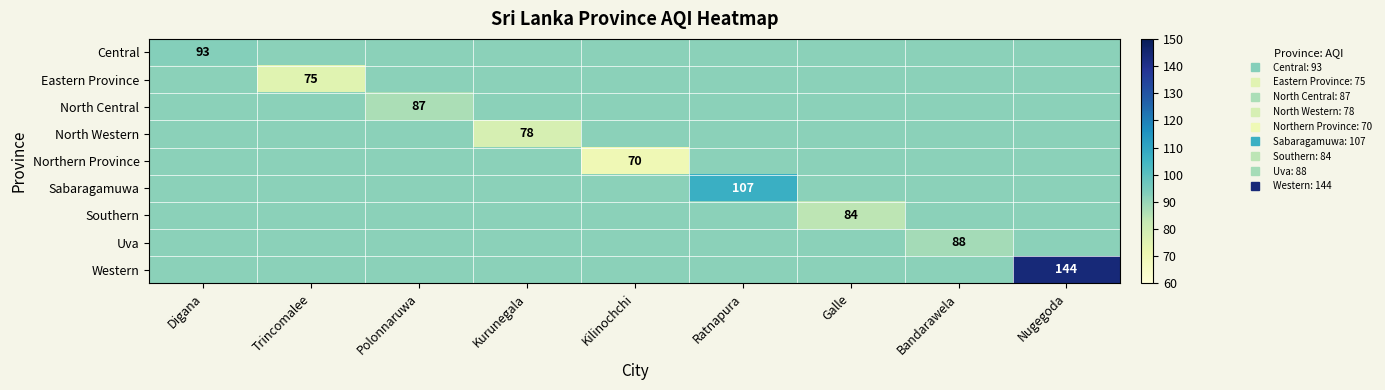

What is the sum of all Eastern Province values?

809.2